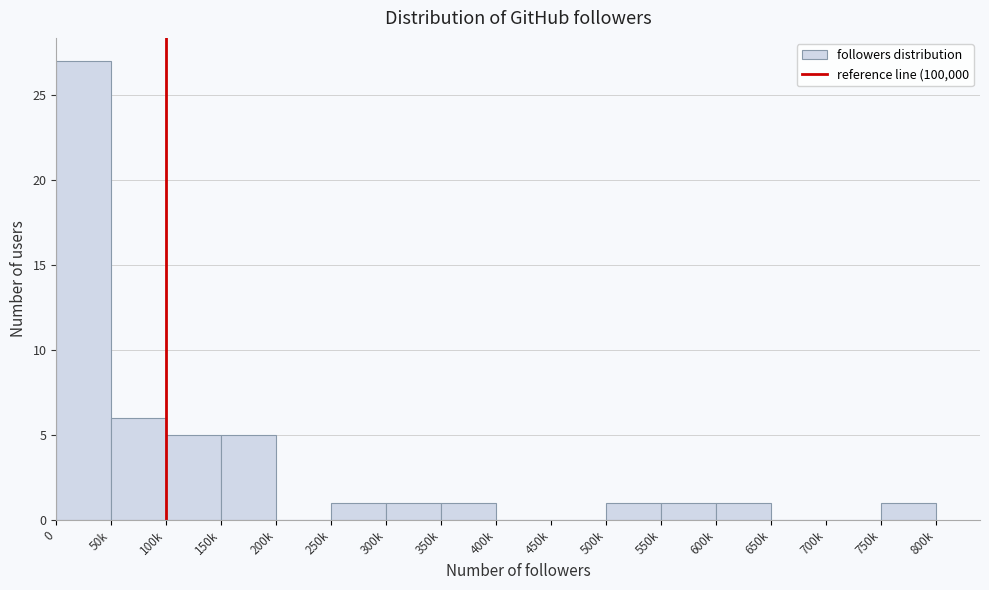

Reading left to right, transcribe all the data shown in this chart.

0=27	50k=6	100k=5	150k=5	200k=0	250k=1	300k=1	350k=1	400k=0	450k=0	500k=1	550k=1	600k=1	650k=0	700k=0	750k=1